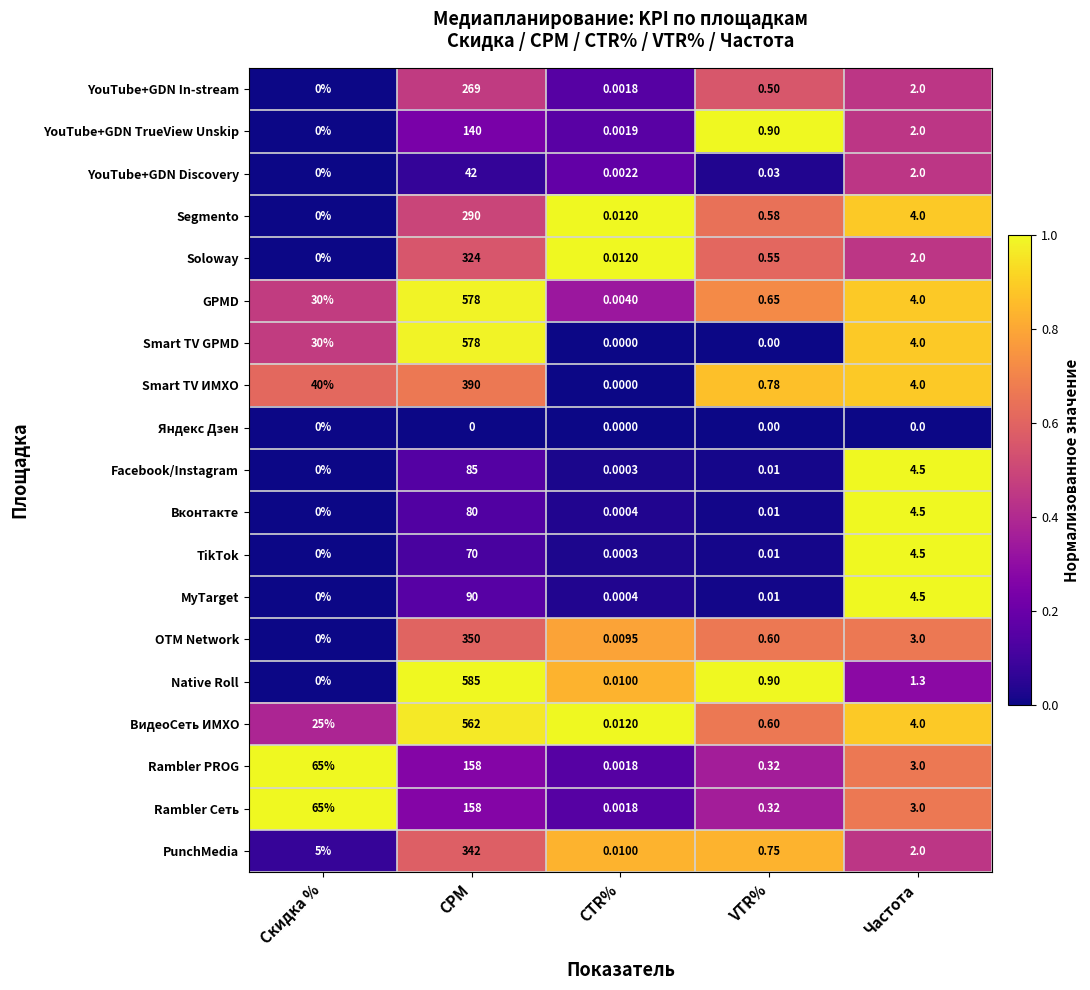

At which label does MyTarget reach its minimum?

Скидка %